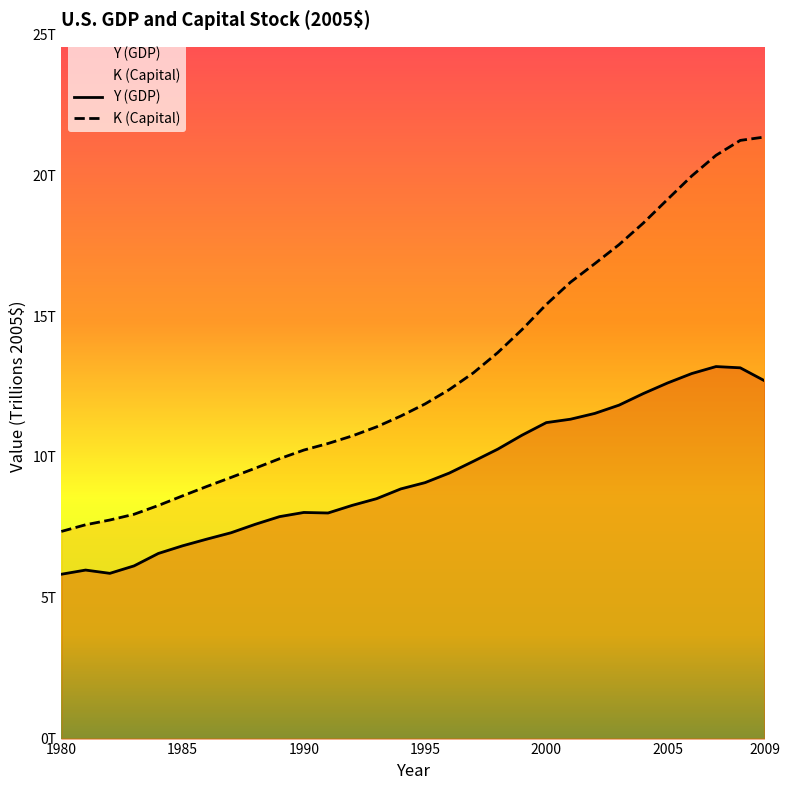

True or false: Y (GDP) and K (Capital) intersect in this chart.

False